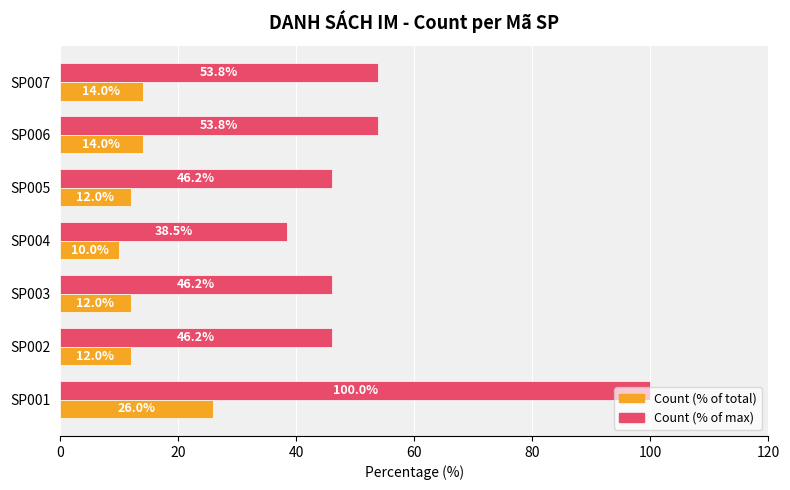

Which series has the widest spread of values?

Count (% of max)